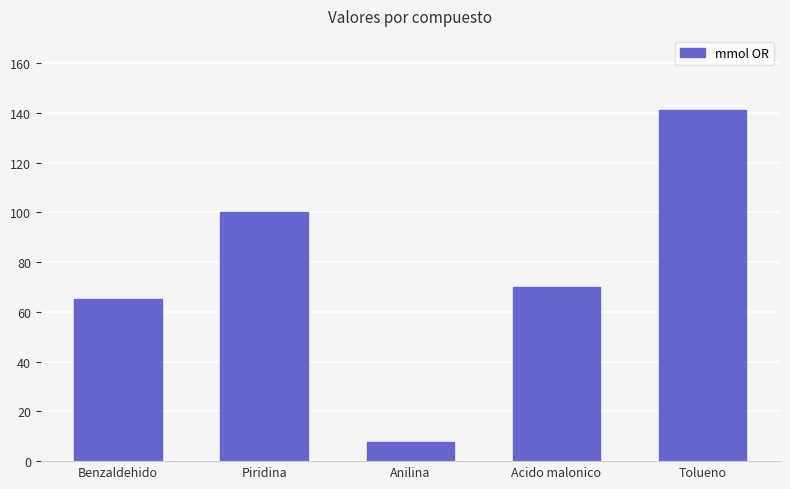

How many bars are there in total?

5